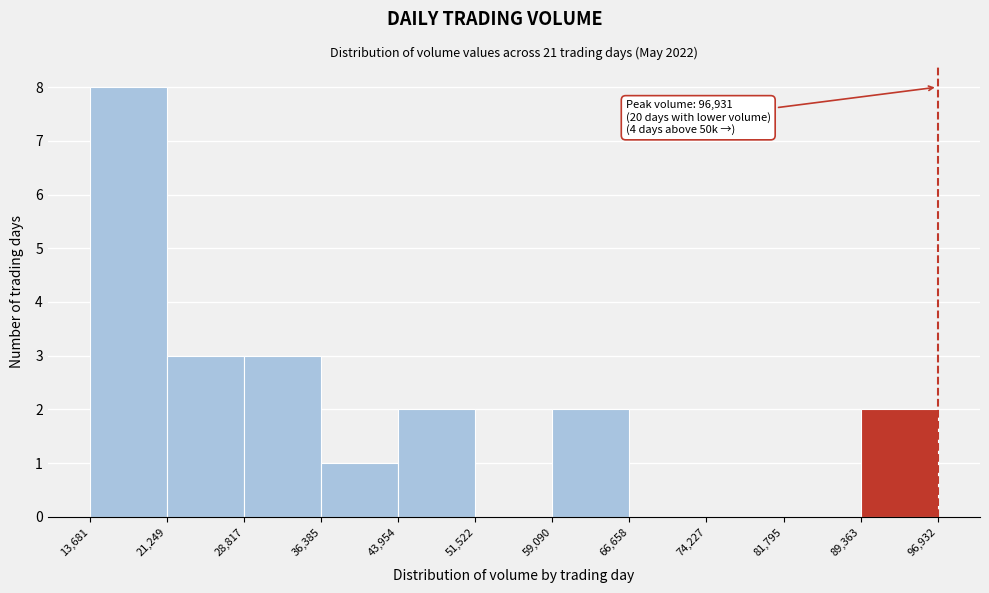

Over which range of the x-axis is the bar tallest?

13,681 to 21,249